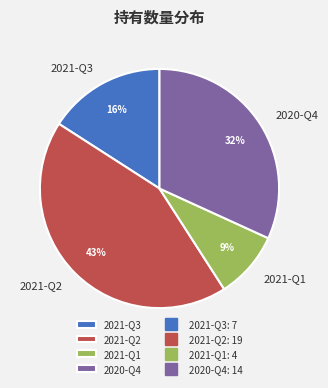

Approximately how many times larger is the value at 2020-Q4 compared to 2021-Q3?

2.0